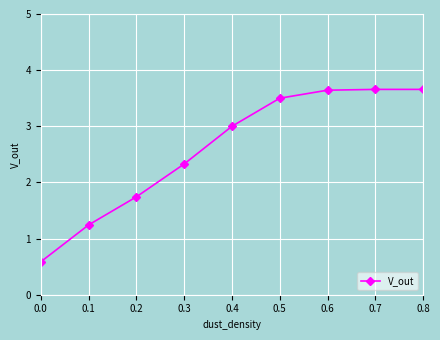

What is the difference between the second highest and minimum values?

3.1